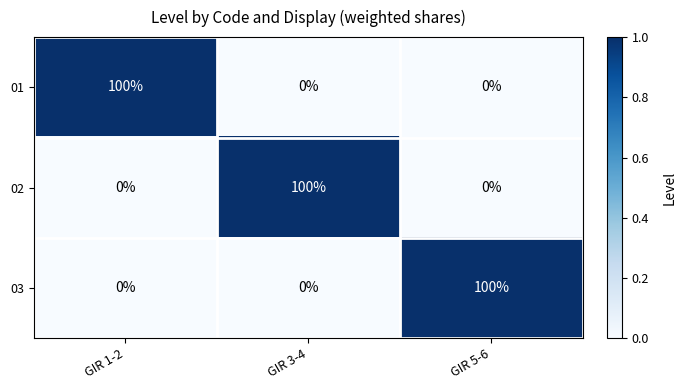

What is the sum of the 02 values at GIR 5-6 and GIR 3-4?

100